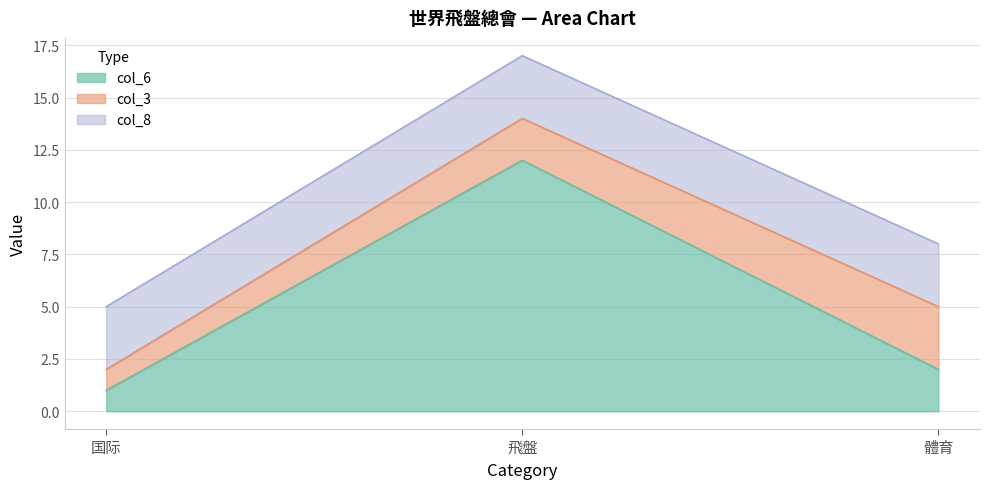

What is the maximum value shown in the chart?

12